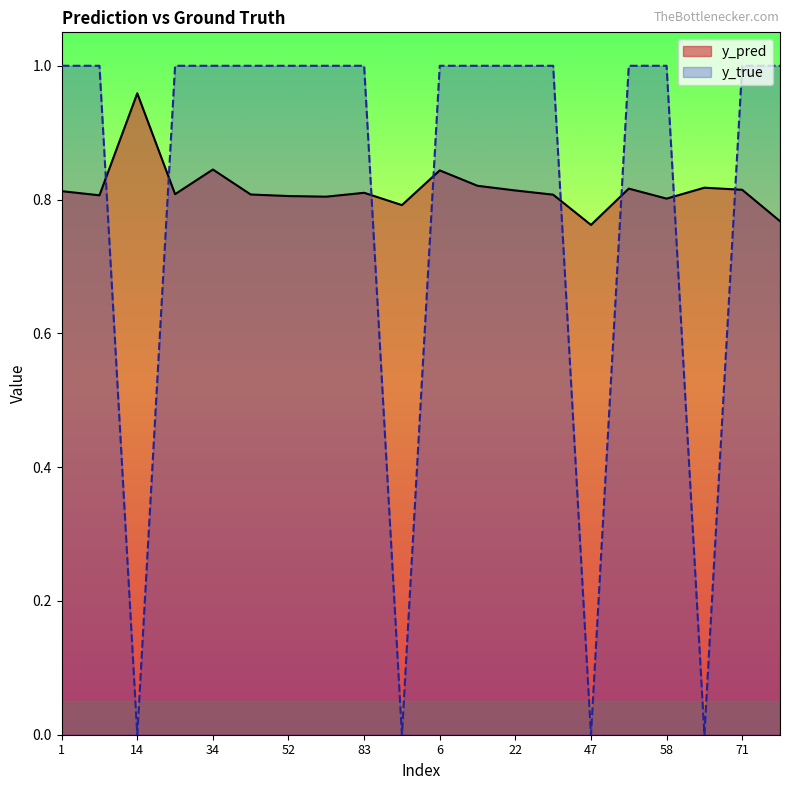

How many lines are shown in the chart?

2